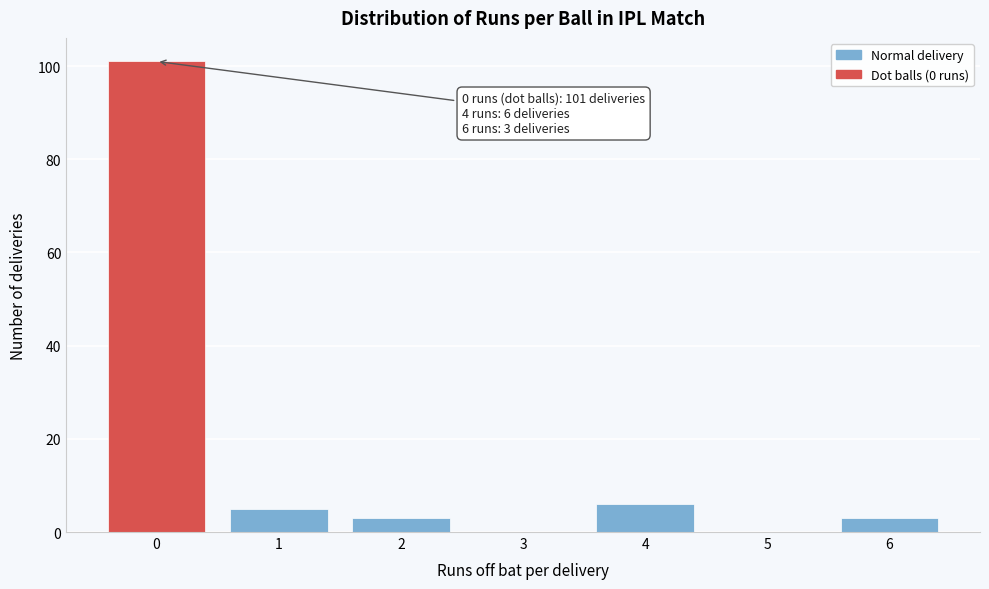

Reading right to left, list all the values displayed in this chart.

6=3	5=0	4=6	3=0	2=3	1=5	0=101